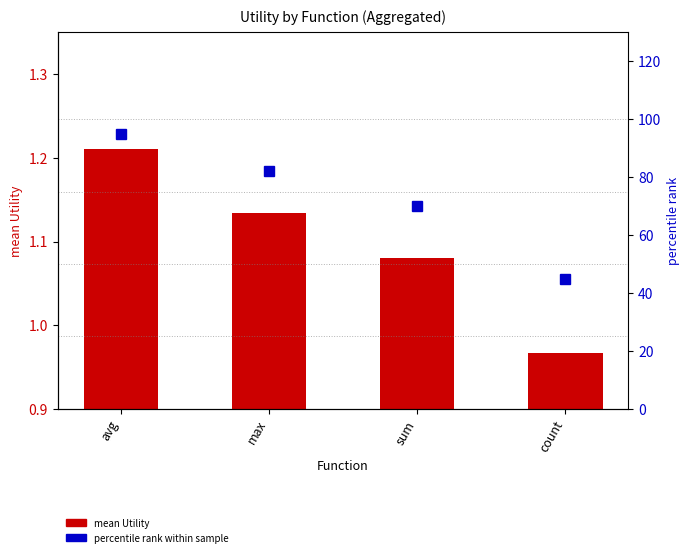

Where is mean Utility nearest to the value 1?

count